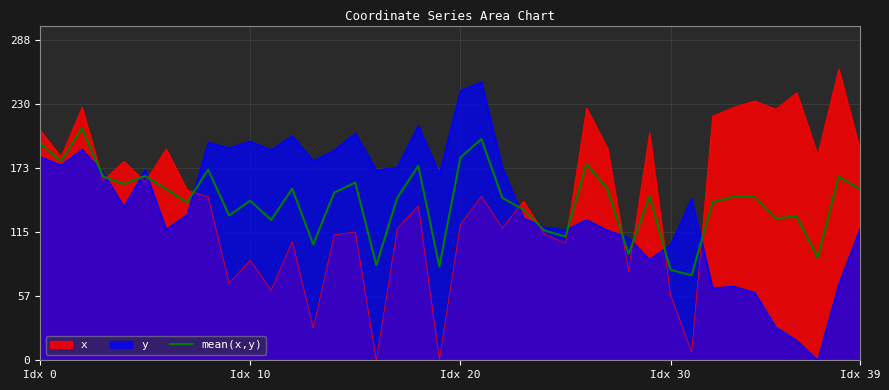

What is the greatest value displayed?

262.4